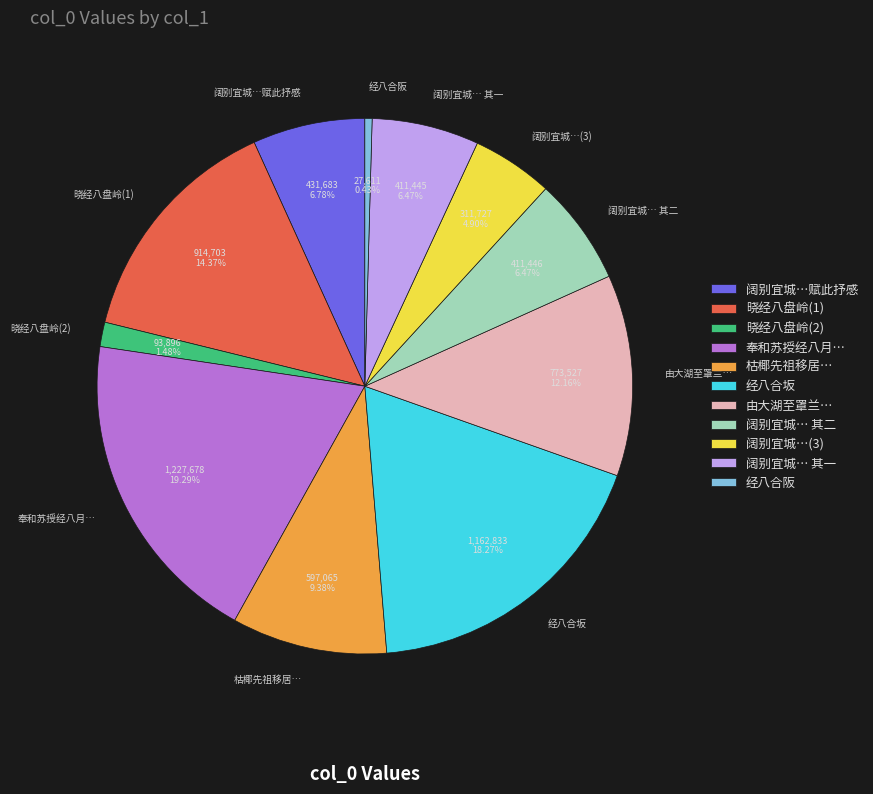

Which slice is the smallest?

经八合阪